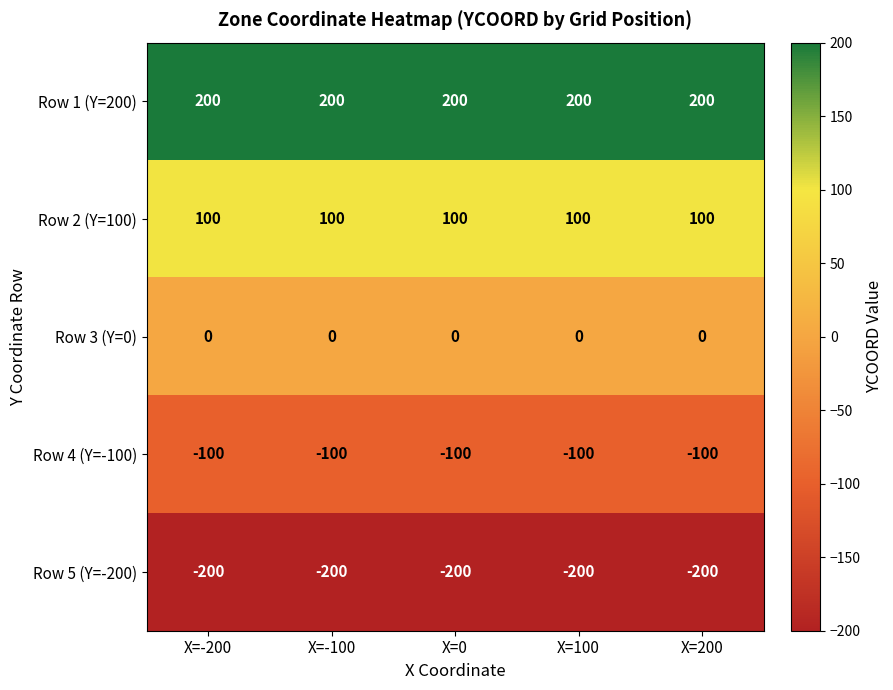

How many distinct data groups are displayed?

5